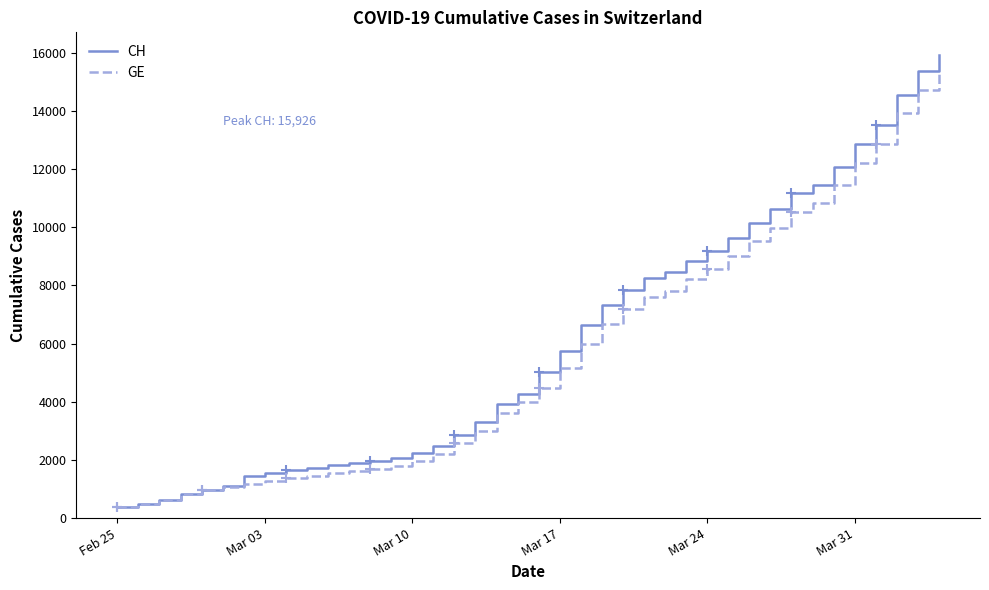

What is the smallest value displayed?

375